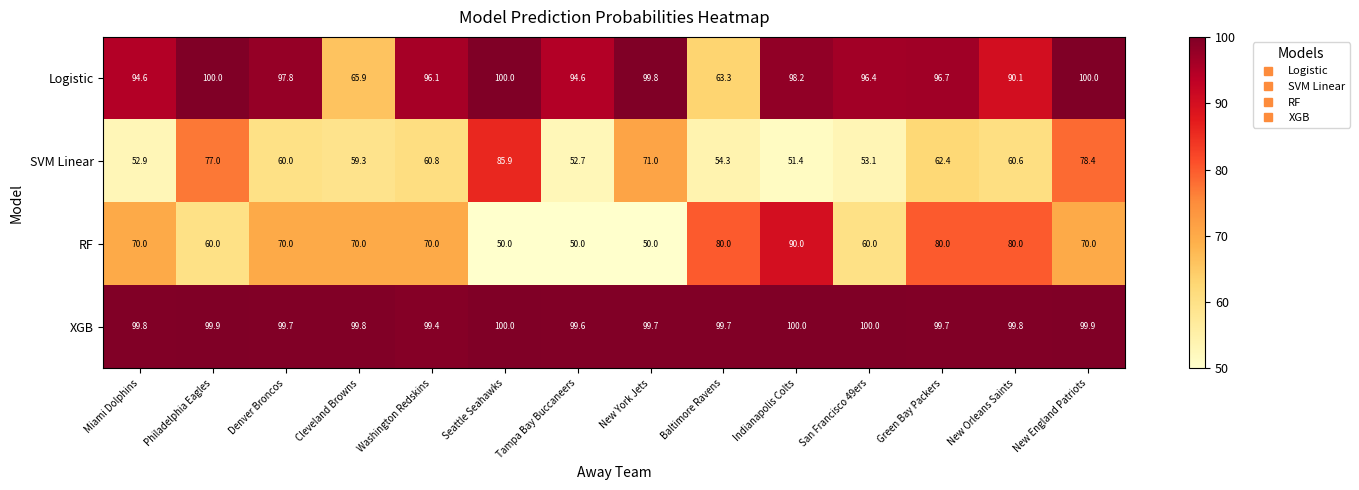

Is it true that XGB equals 167.3 at Philadelphia Eagles?

False